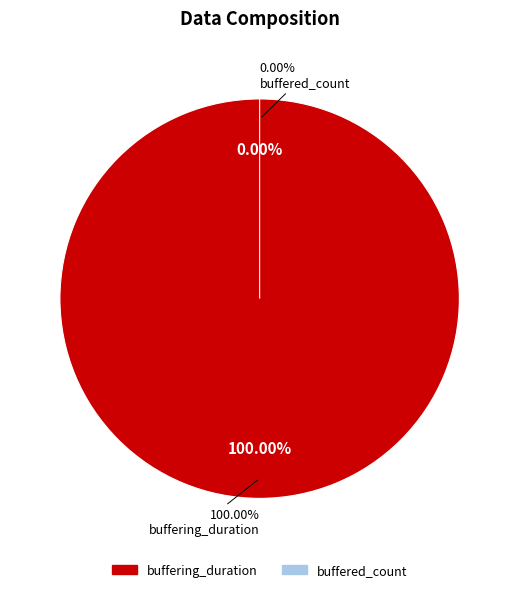

To the nearest percent, what is the difference between the largest and smallest slice percentages?

100%